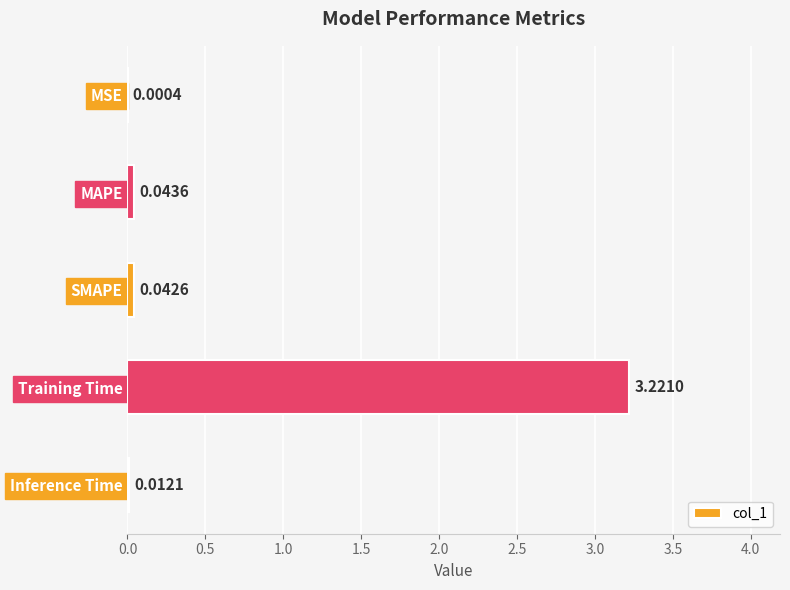

What is the sum of all values?

3.3